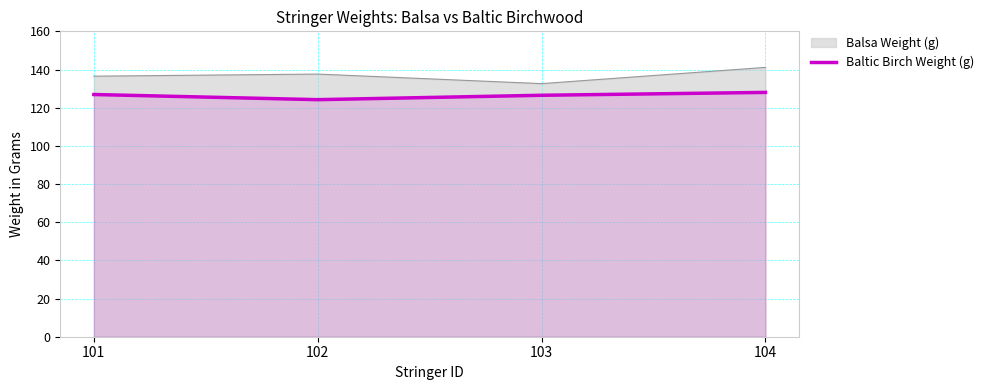

Does the chart have visible grid lines?

Yes